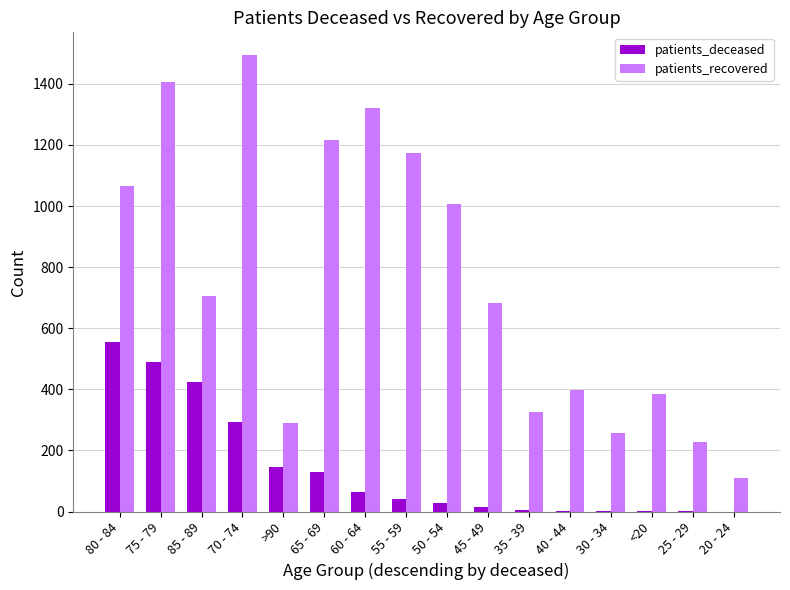

How many categories are shown in the chart?

16